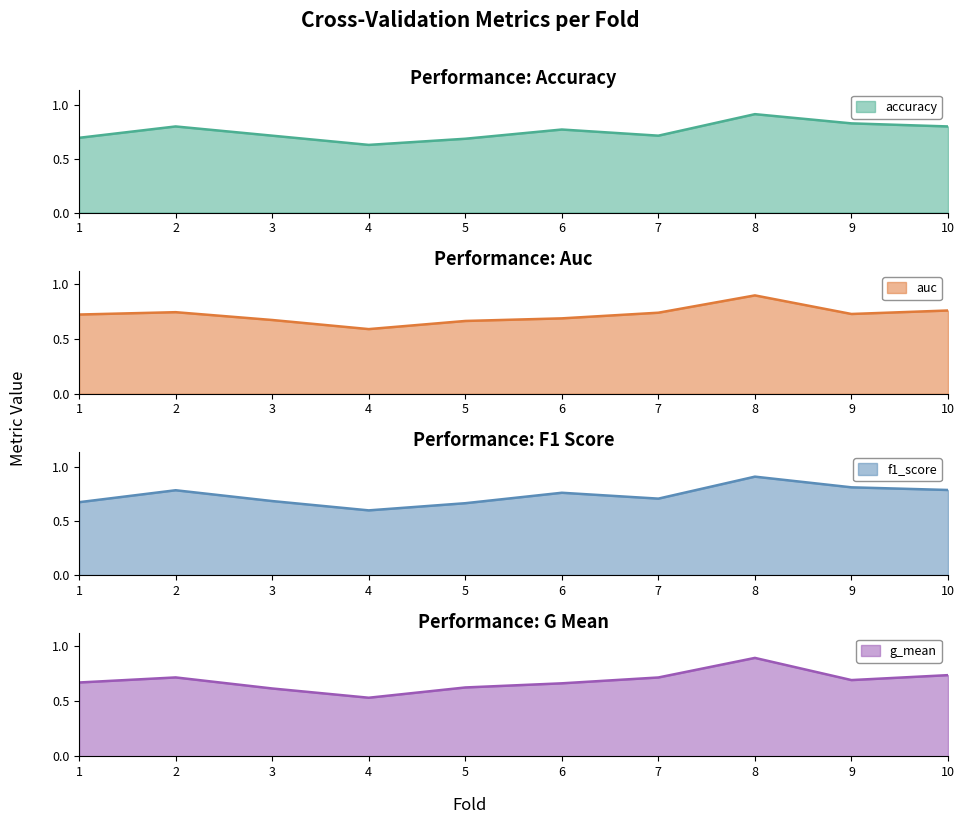

Reading left to right, what are all the values shown in this chart?

accuracy: 0.7	0.8	0.7	0.6	0.7	0.8	0.7	0.9	0.8	0.8
auc: 0.7	0.7	0.7	0.6	0.7	0.7	0.7	0.9	0.7	0.8
f1_score: 0.7	0.8	0.7	0.6	0.7	0.8	0.7	0.9	0.8	0.8
g_mean: 0.7	0.7	0.6	0.5	0.6	0.7	0.7	0.9	0.7	0.7